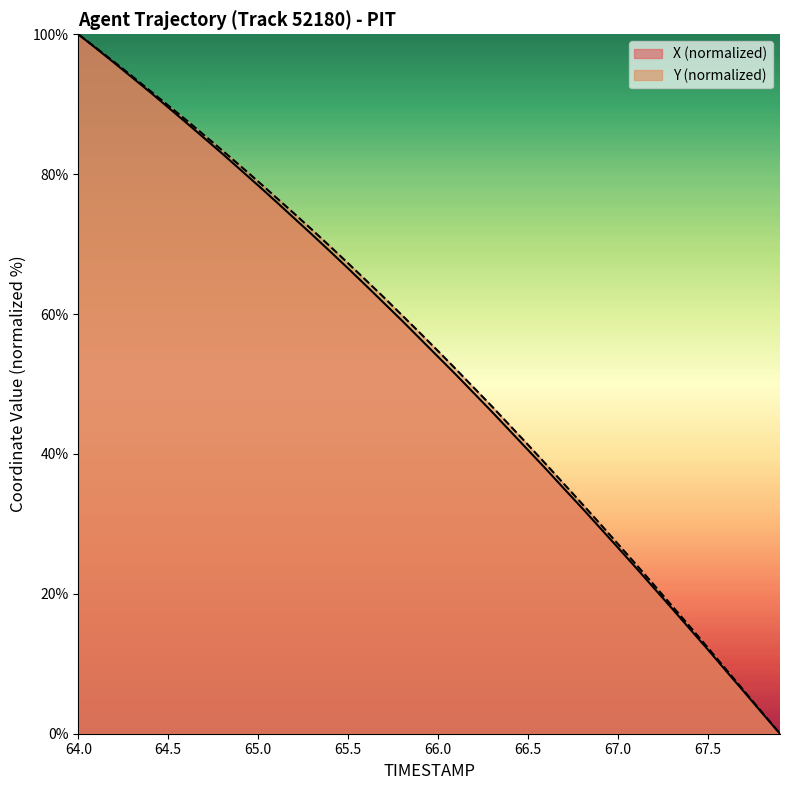

Is the value of Y at 67.9 greater than the value of X at 67.6?

No